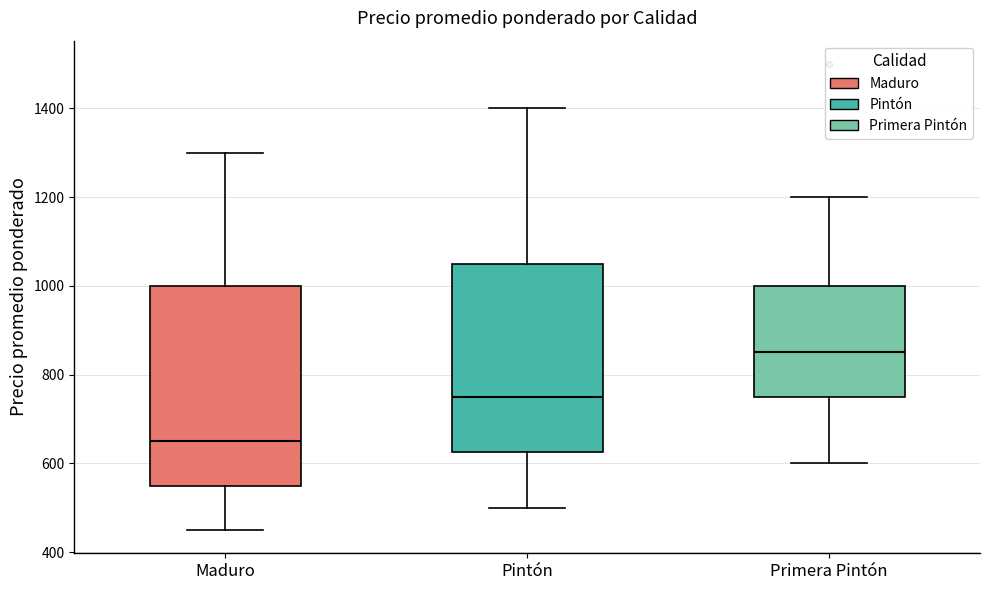

Reading left to right, transcribe this box plot: for each box, give where its median line is, the range the box spans, and where its two whiskers end, as read against the y-axis. The values are not printed on the chart, so give them approximately, as read against the axis.

Maduro: median 660, box 560 to 1000, whiskers 460 to 1300
Pintón: median 760, box 620 to 1060, whiskers 500 to 1400
Primera Pintón: median 860, box 760 to 1000, whiskers 600 to 1200